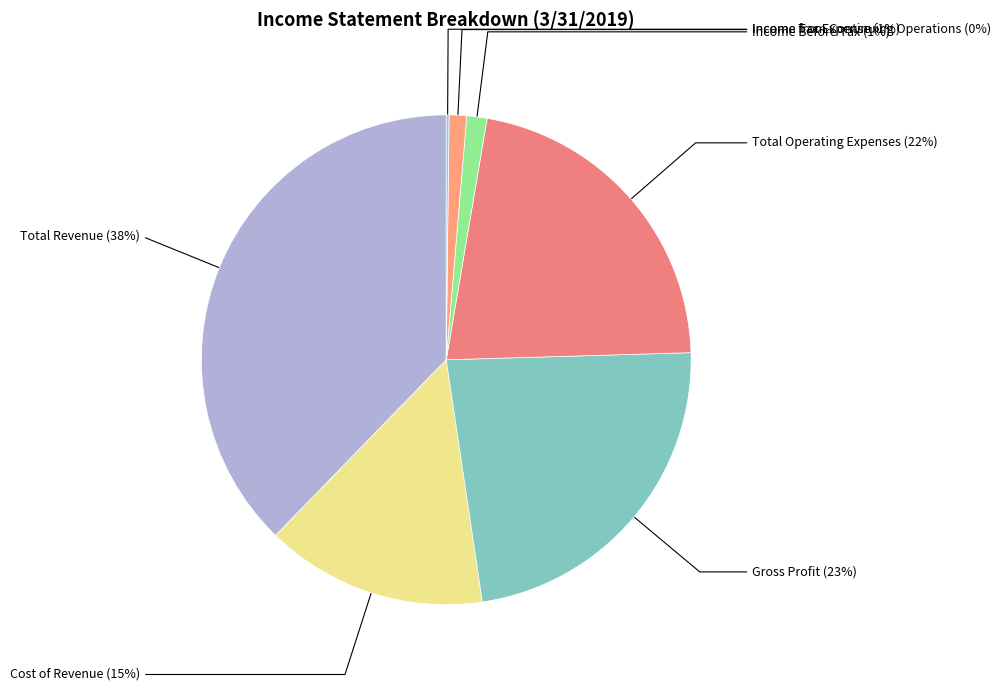

Which slice is the largest?

Total Revenue